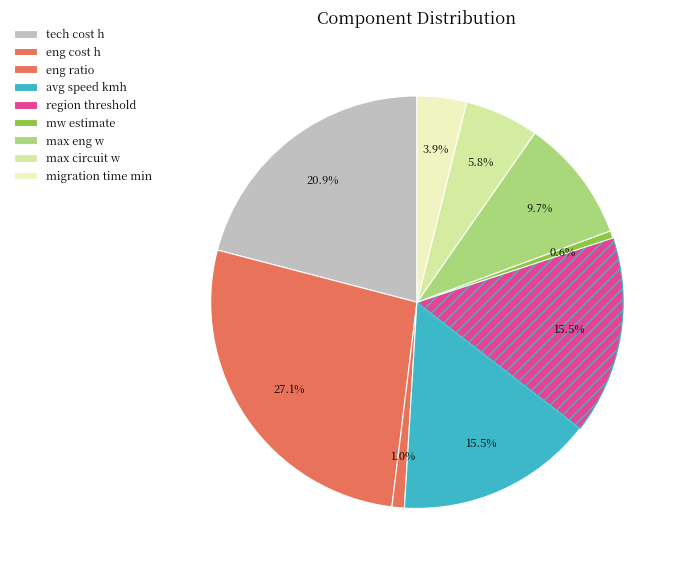

Is it true that region threshold is 16% of the pie?

True